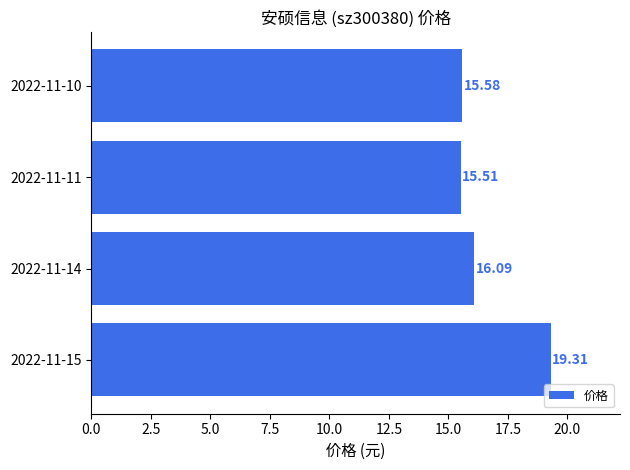

What is the average value?

16.6